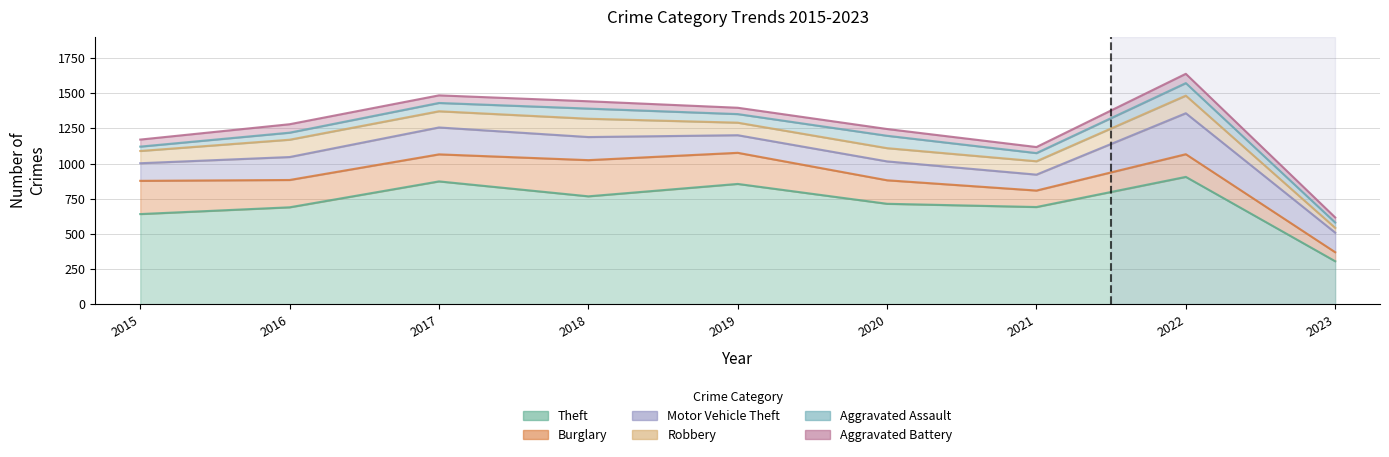

At which label does Theft first exceed 714?

2017